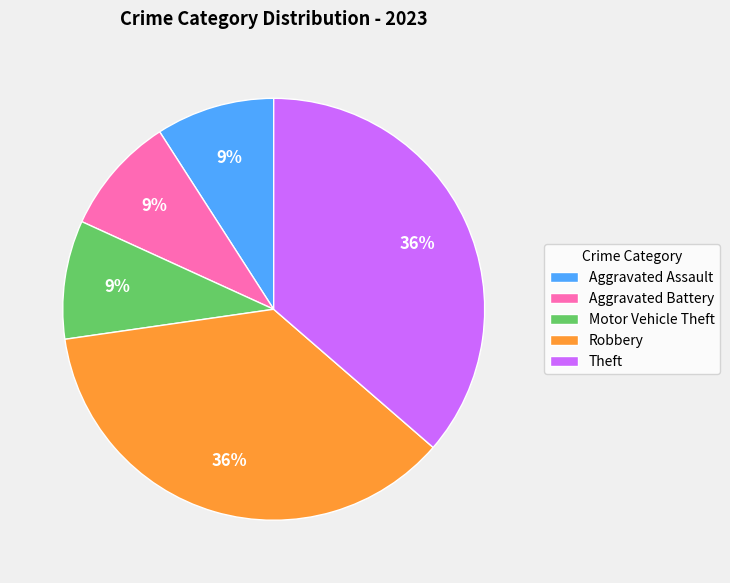

What percentage is the Robbery slice, to the nearest percent?

36%